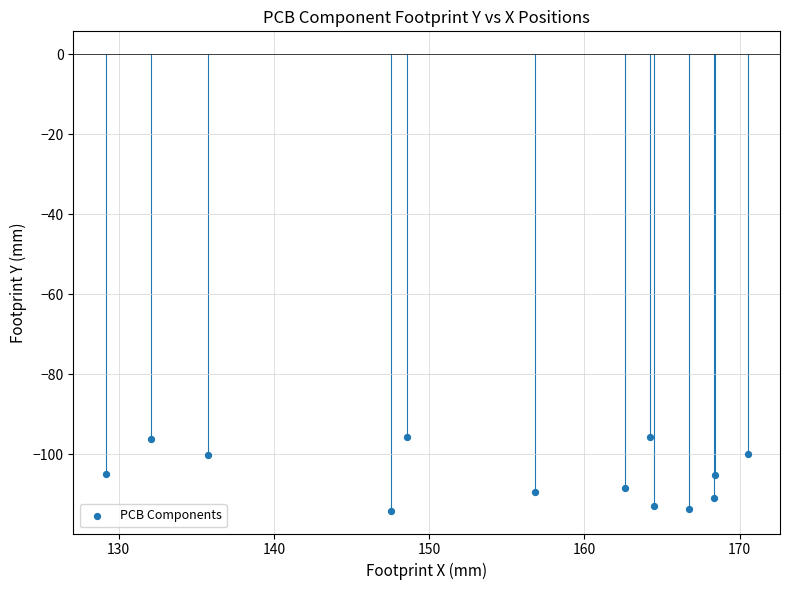

What is the range of X values (max minus min)?

41.4